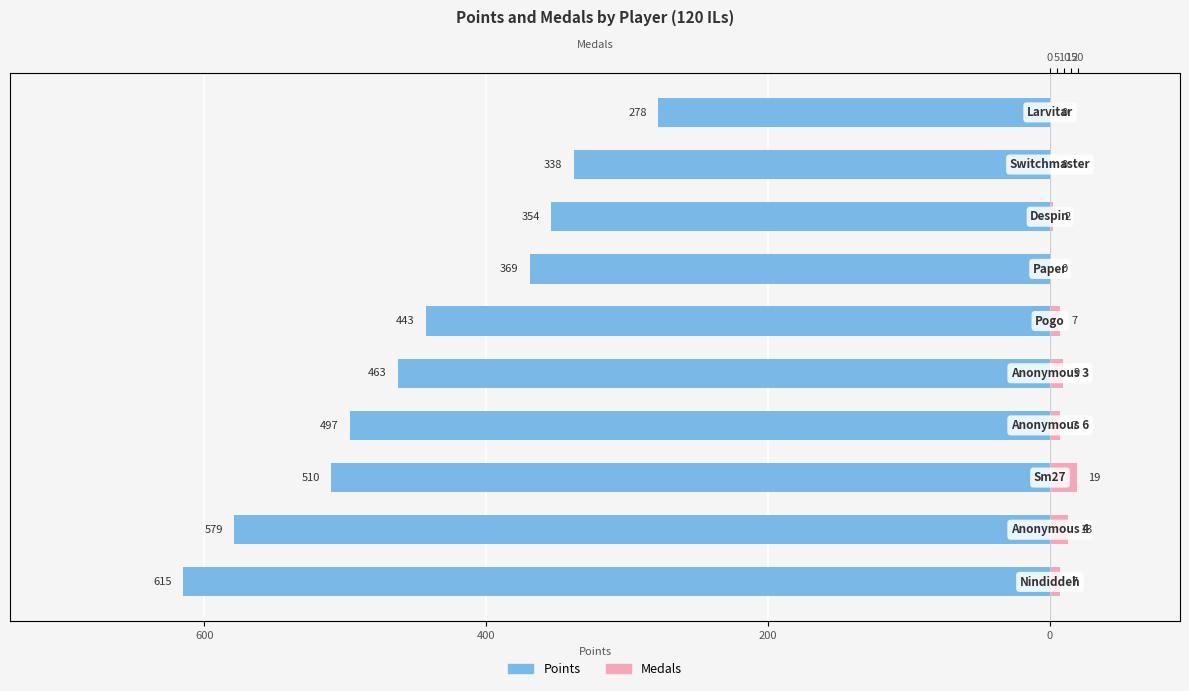

Which has a higher value, 0 or 6?

6